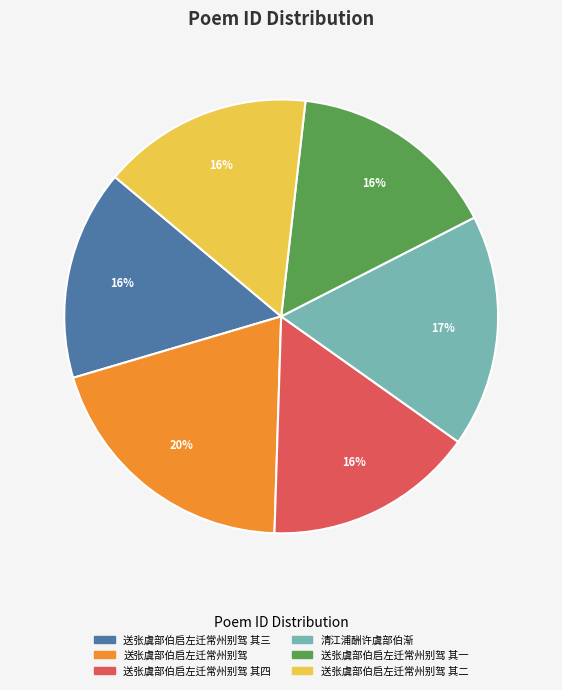

The 送张虞部伯启左迁常州别驾 其二 slice represents 24% of the pie. True or false?

False